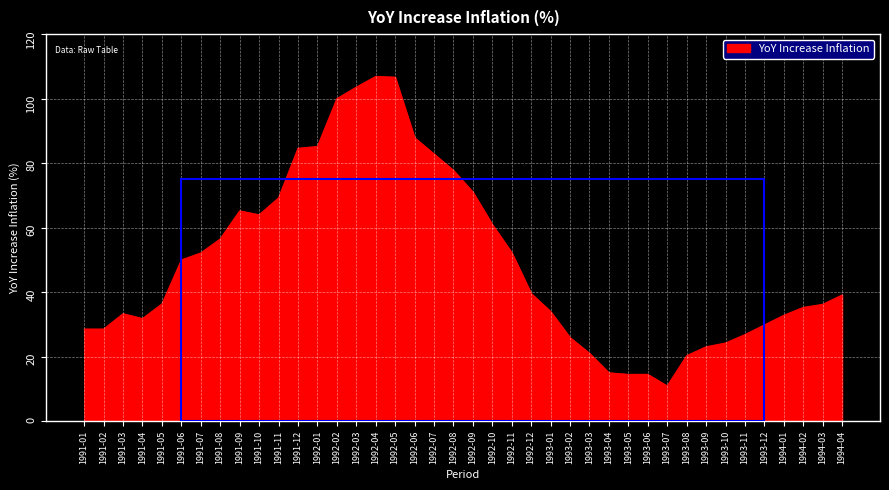

The chart shows a value of 112.6 at 1991-10. True or false?

False